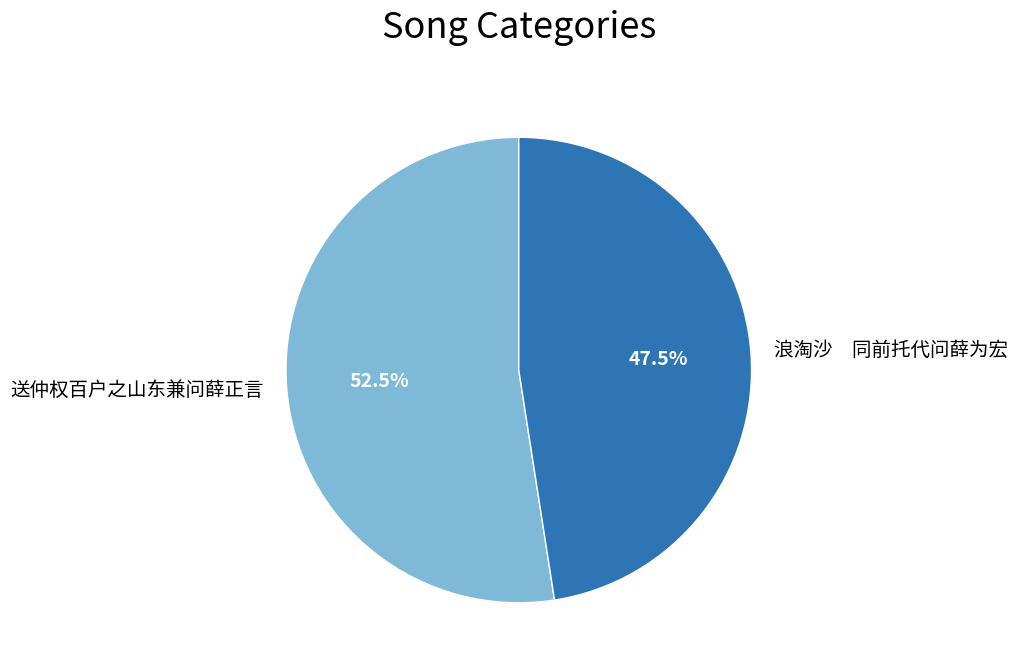

Which has a higher value, 浪淘沙 同前托代问薛为宏 or 送仲权百户之山东兼问薛正言?

送仲权百户之山东兼问薛正言